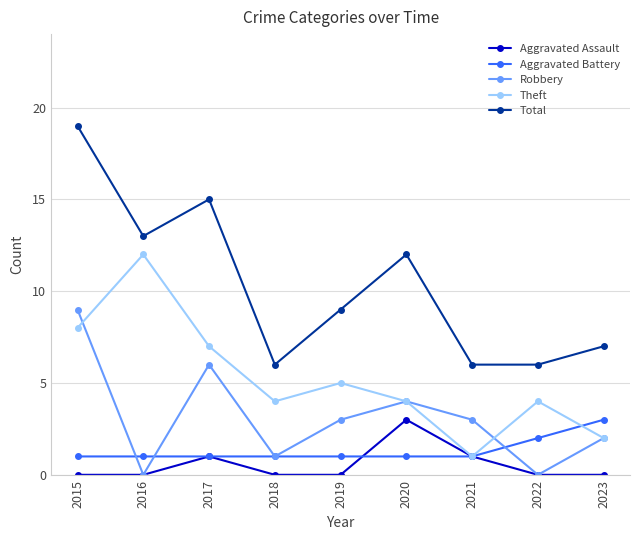

What is the value of the Aggravated Battery point at the 9th from the left?

3